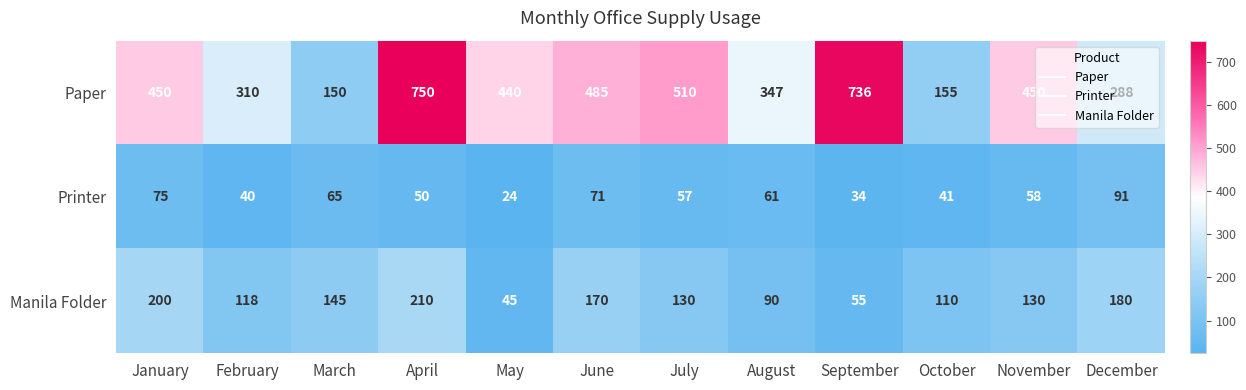

What is the difference between the second highest and minimum values in the Paper series?

586